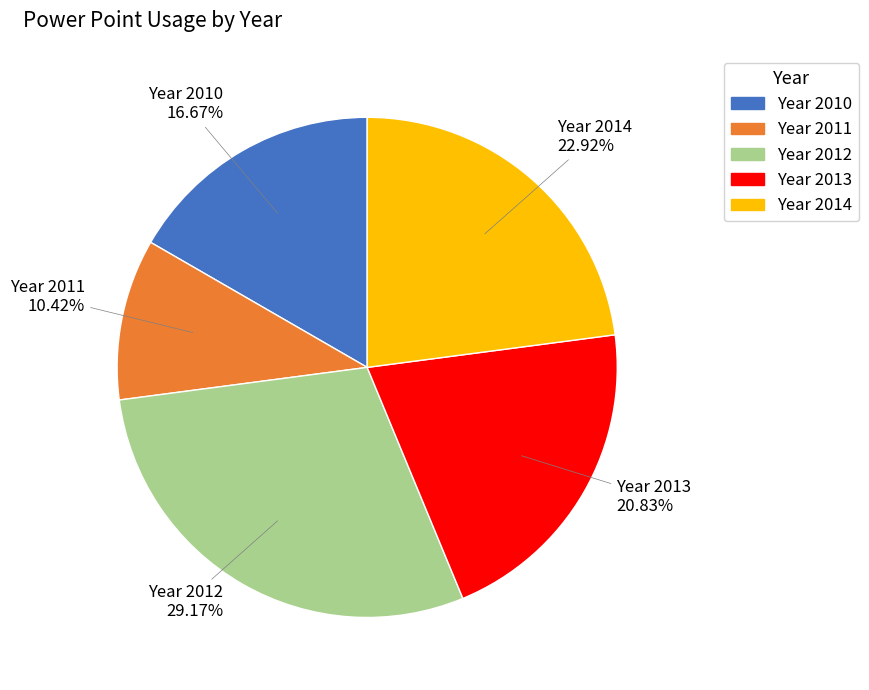

To the nearest percent, what is the difference between the largest and smallest slice percentages?

19%